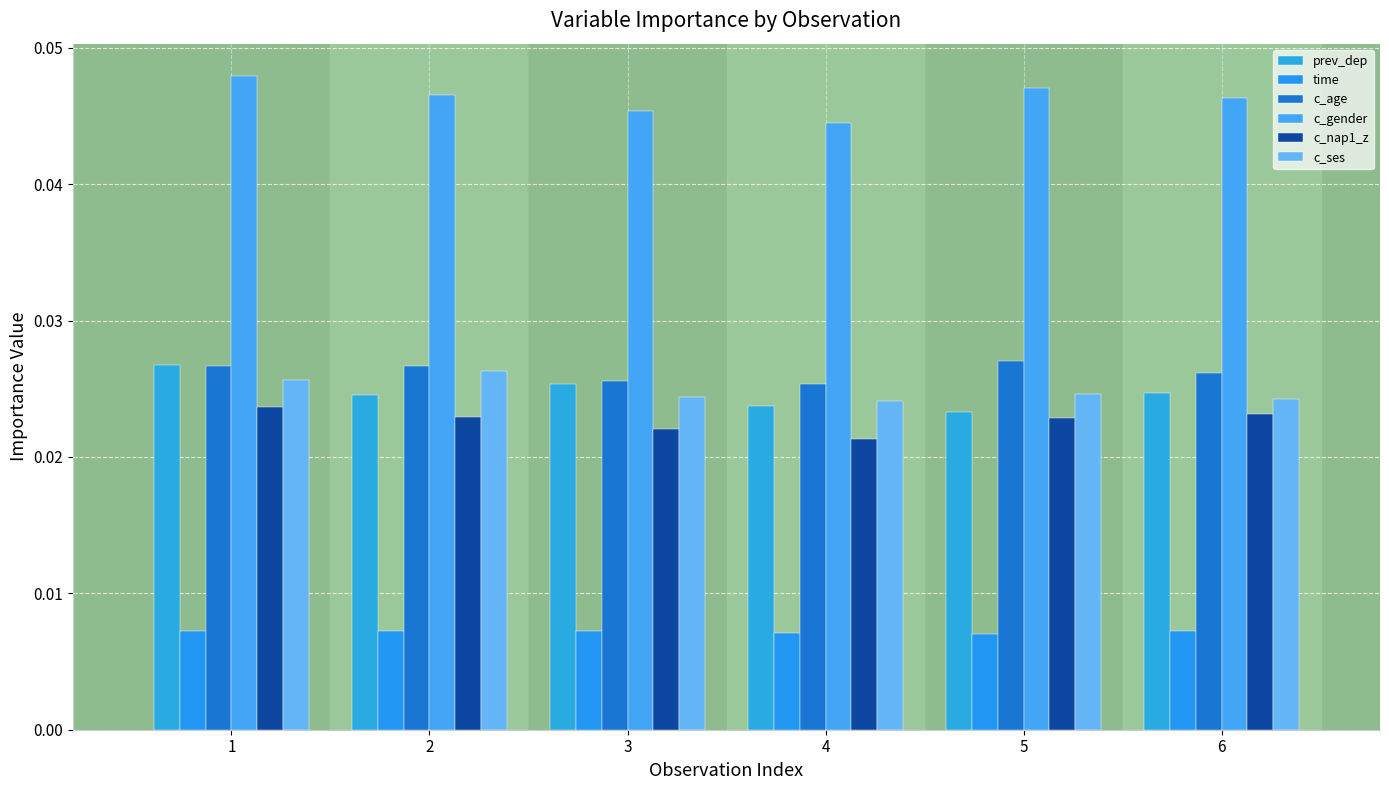

The c_age series shows 0.0 at 2. True or false?

False